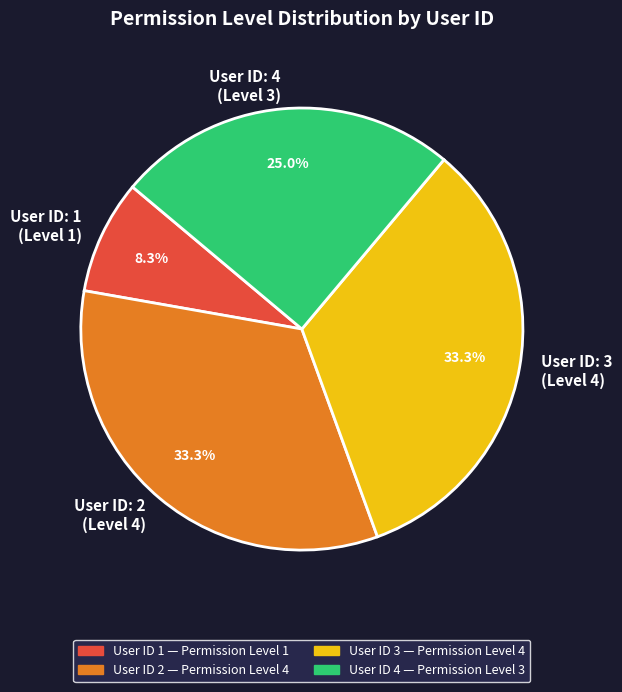

Do User ID: 1 (Level 1) and User ID: 2 (Level 4) together represent more than half of the pie?

No